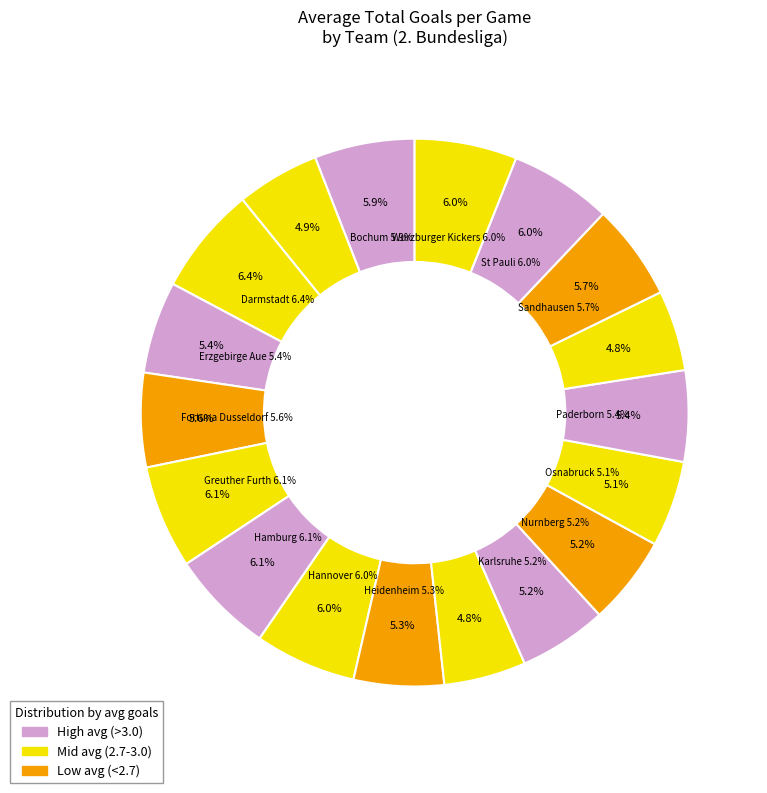

What is the smallest slice in the pie chart?

Regensburg